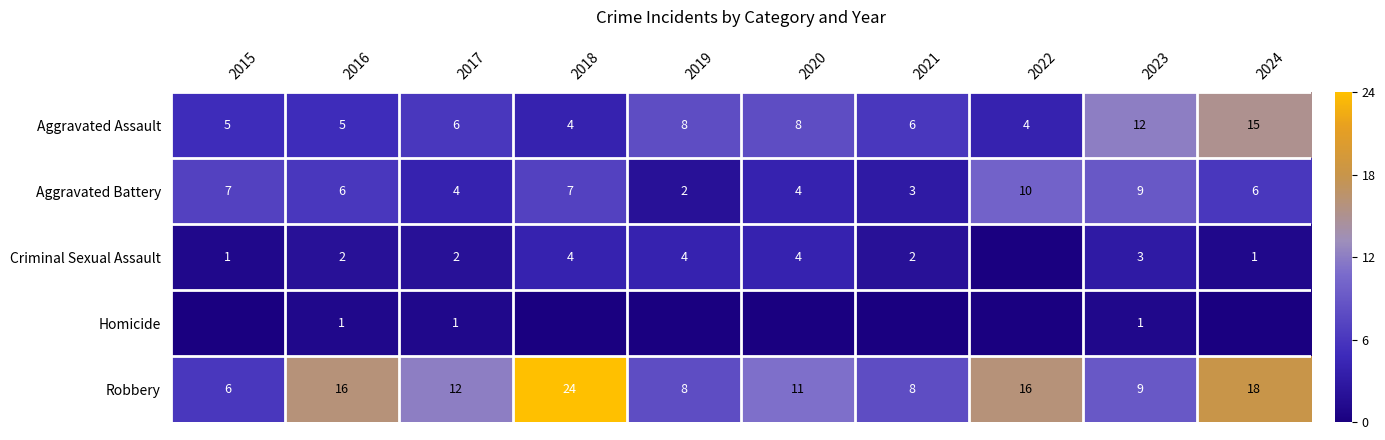

Rank the series at 2017 from lowest to highest value.

Homicide, Criminal Sexual Assault, Aggravated Battery, Aggravated Assault, Robbery